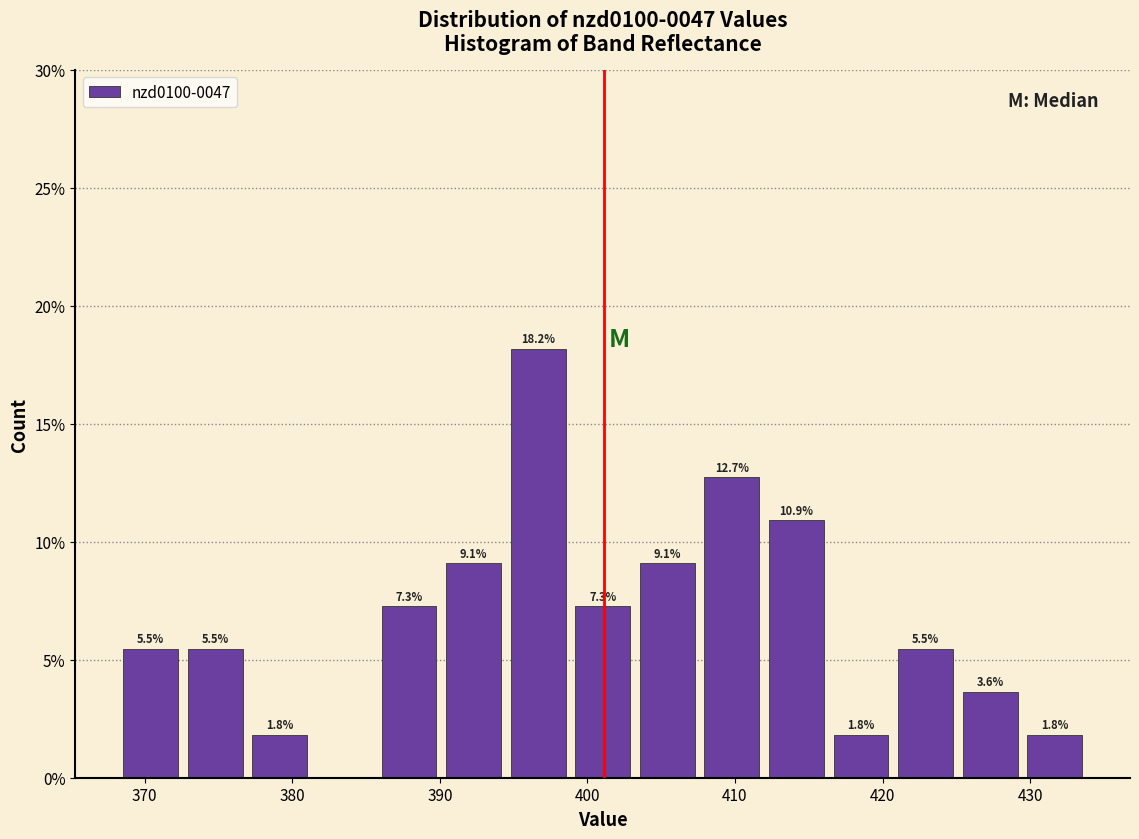

Over which range of the x-axis is the bar tallest?

395 to 399